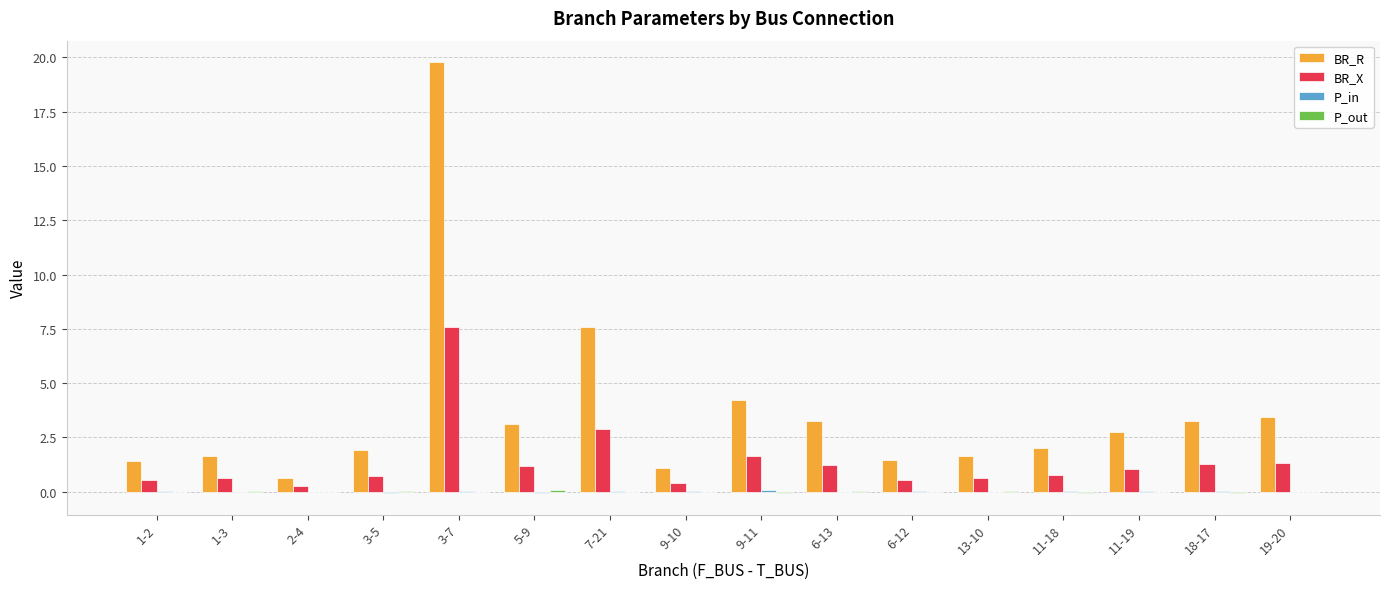

How many data points does each series have?

16